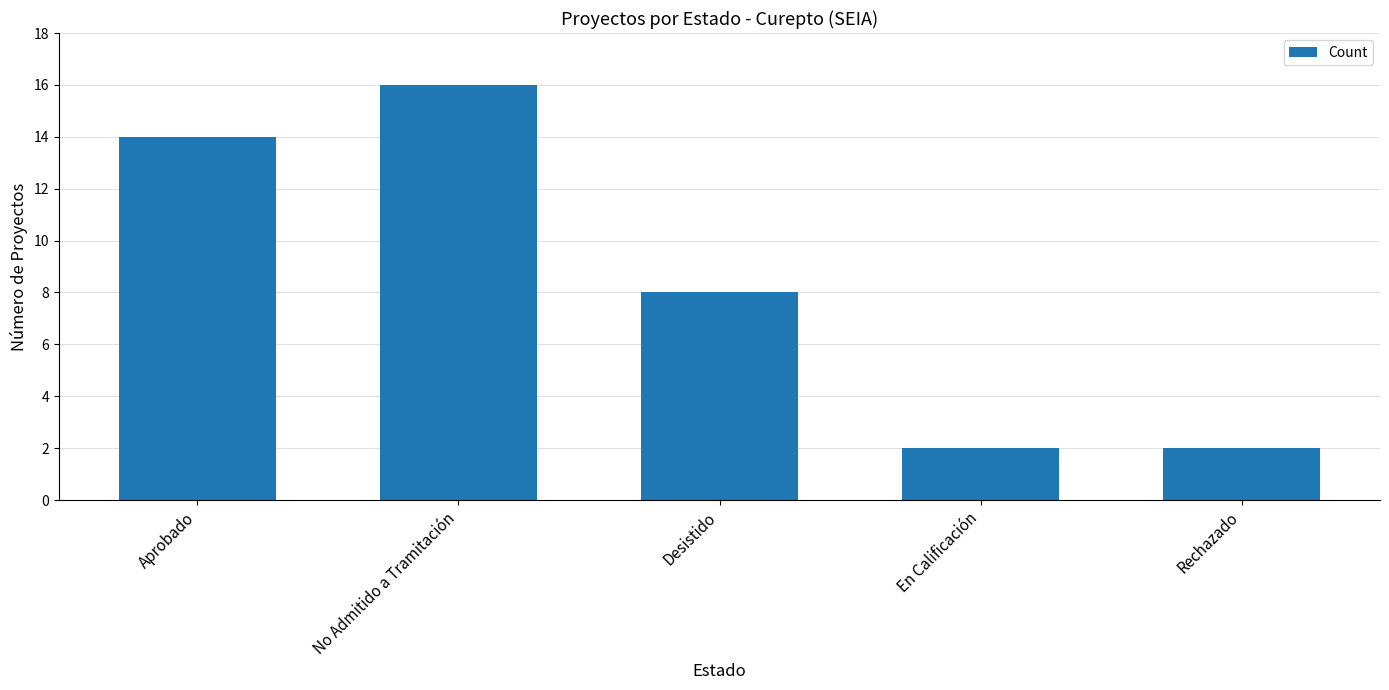

What is the sum of the values at Rechazado and No Admitido a Tramitación?

18